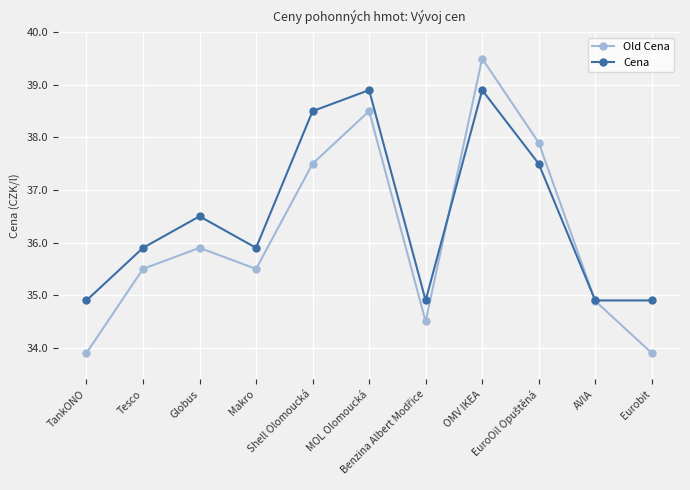

What is the label of the 5th point from the left?

Shell Olomoucká